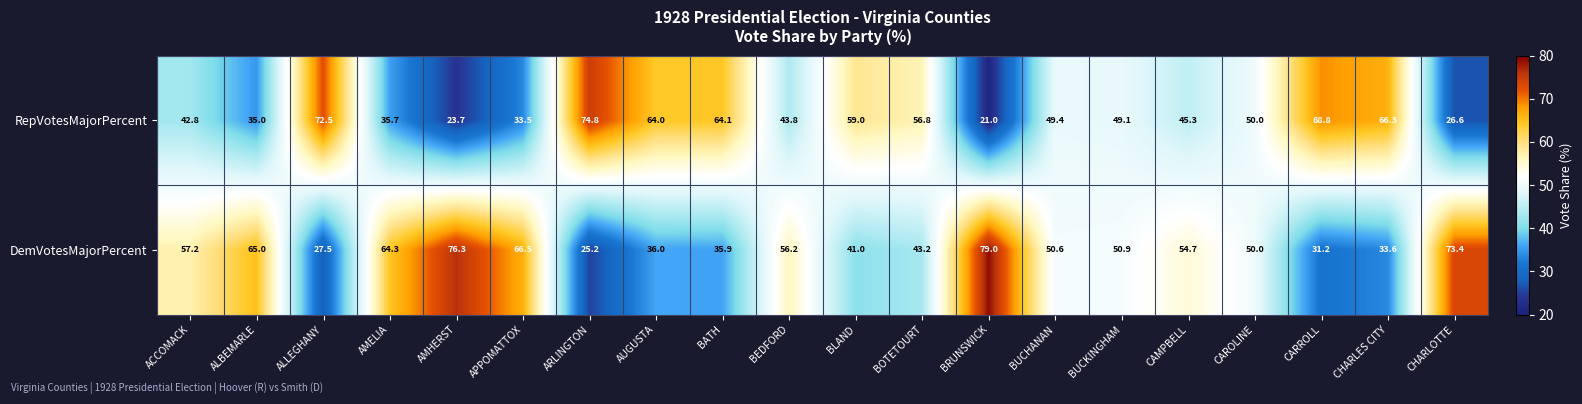

What is the difference between the maximum and second lowest values in the RepVotesMajorPercent series?

51.1